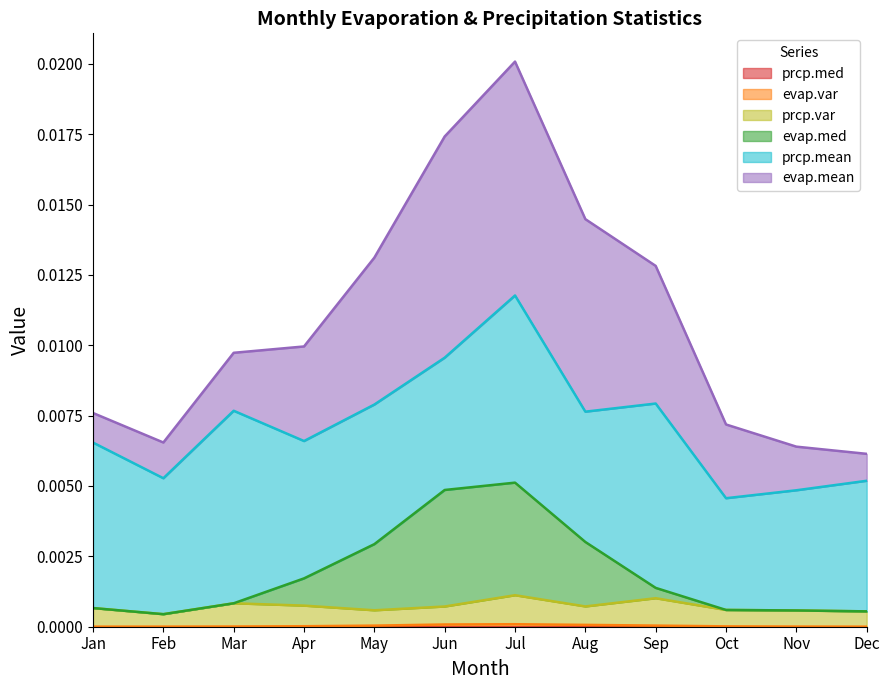

At which category is the sum across all series the highest?

Jul